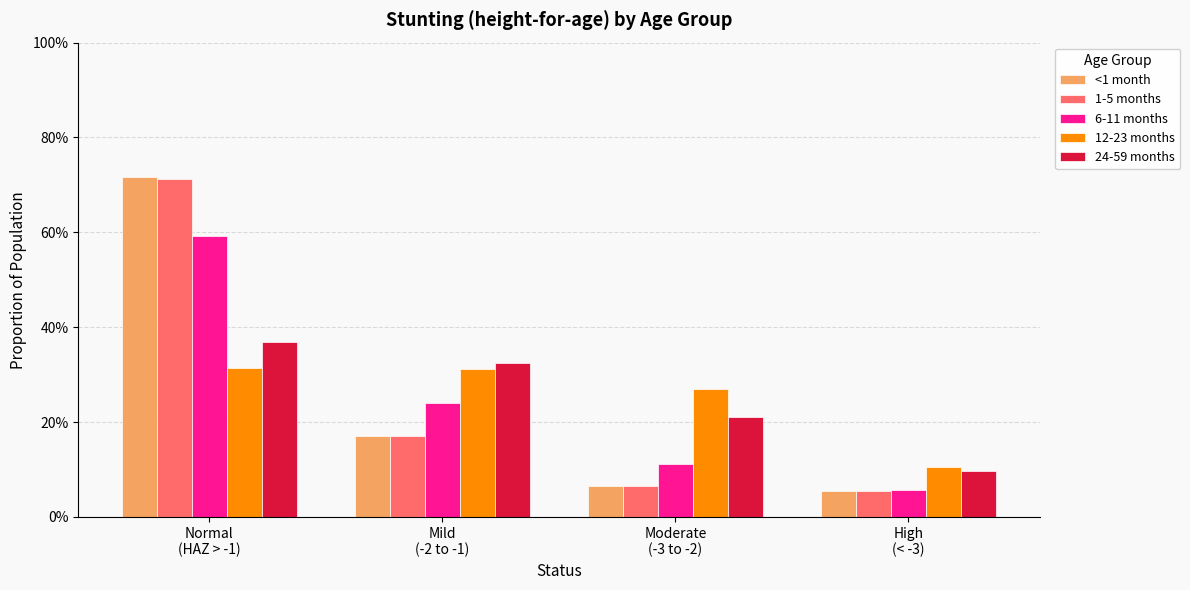

Which category has the highest value across all series?

Normal
(HAZ > -1)